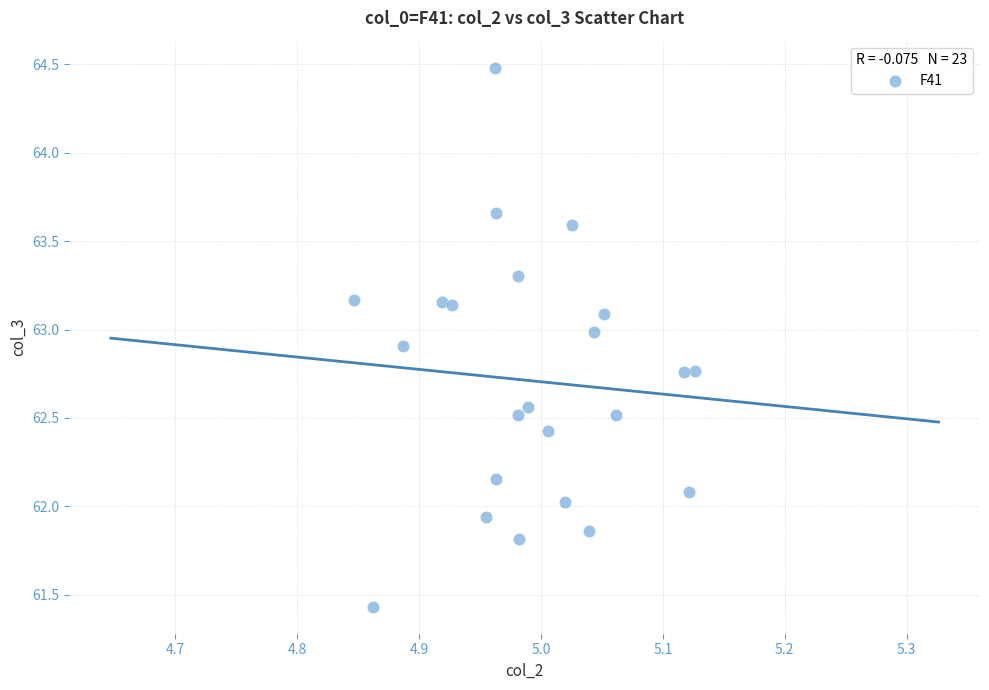

What is the range of Y values (max minus min)?

3.0